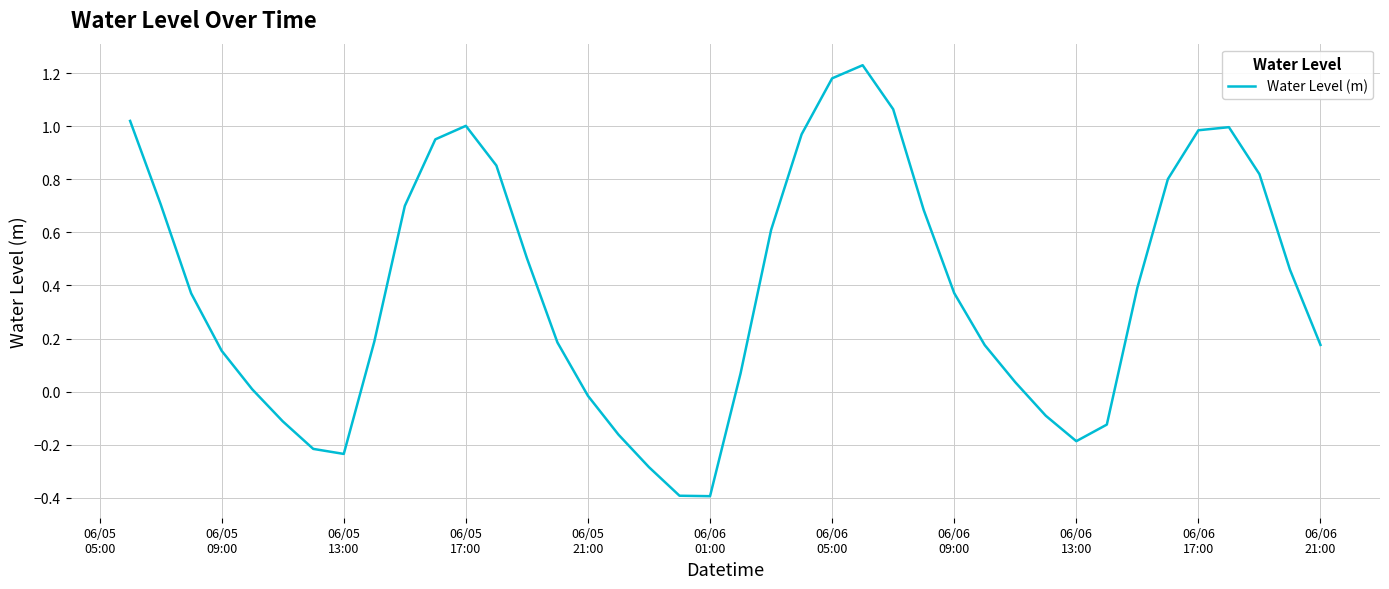

What is the minimum value shown in the chart?

-0.4